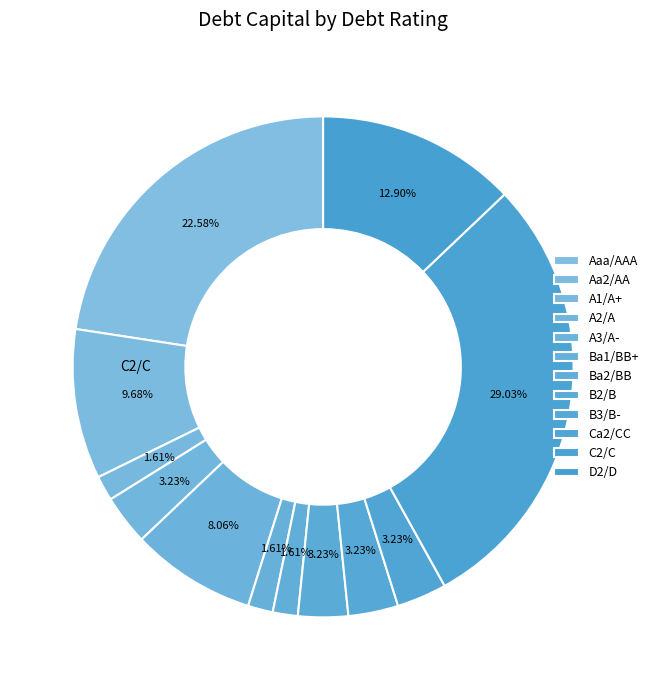

How many slices are in this pie chart?

12